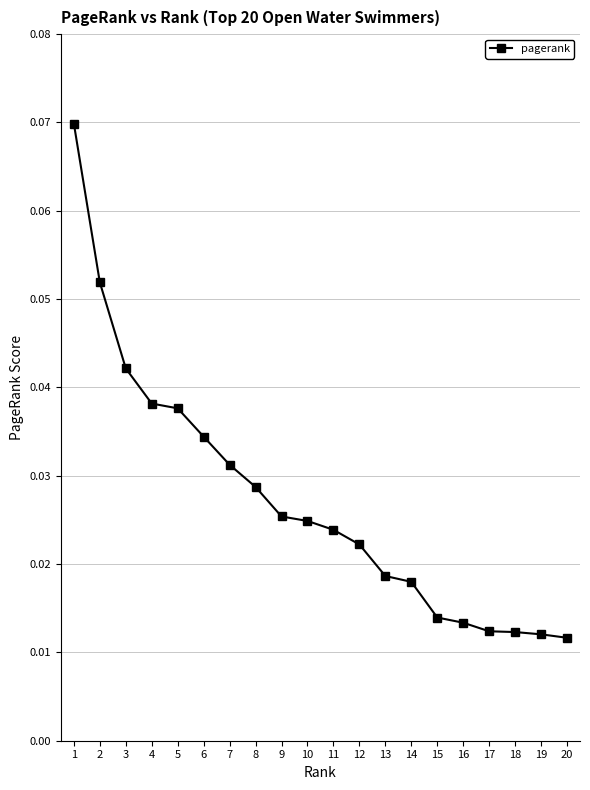

At which category does the chart reach its peak across all series?

1